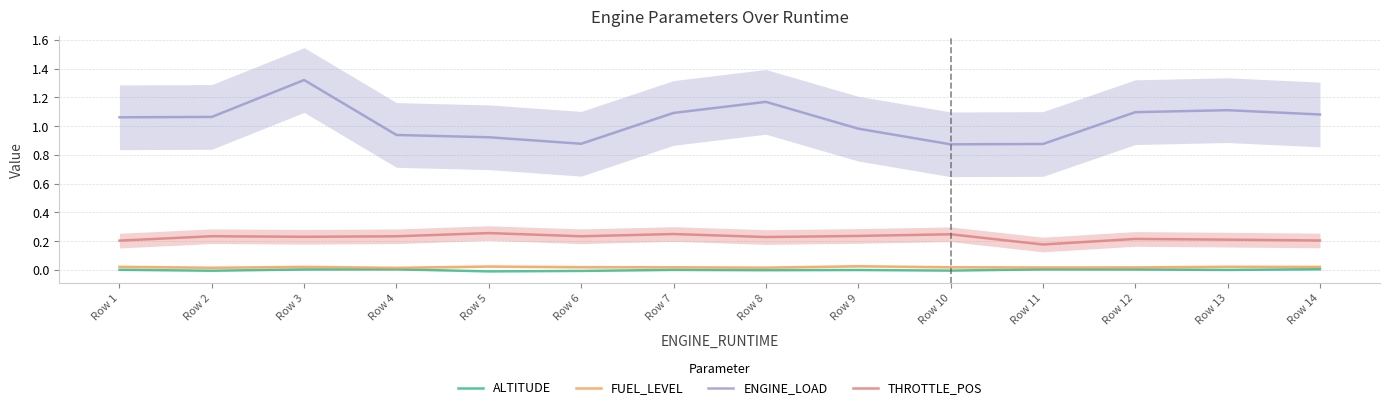

The value of ALTITUDE at Row 8 is -0.0. True or false?

True